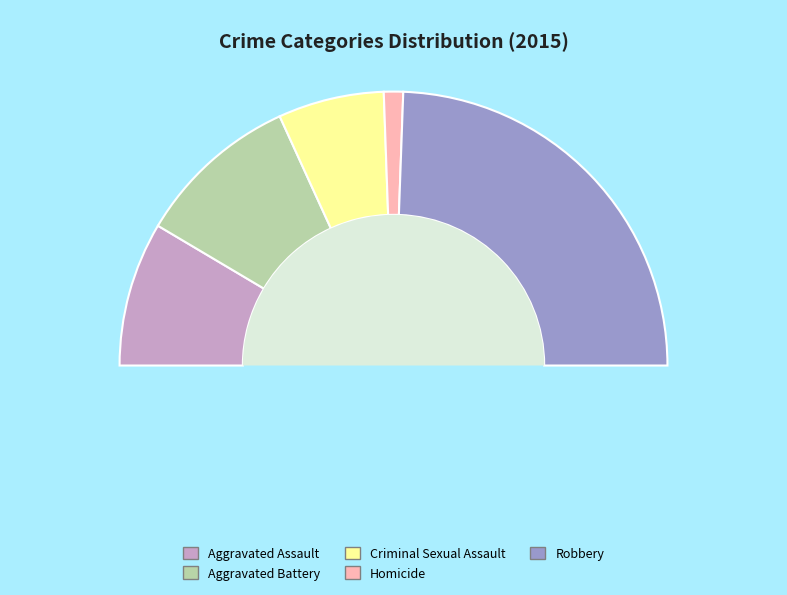

To the nearest percent, what is the combined percentage of Aggravated Battery and Criminal Sexual Assault?

32%